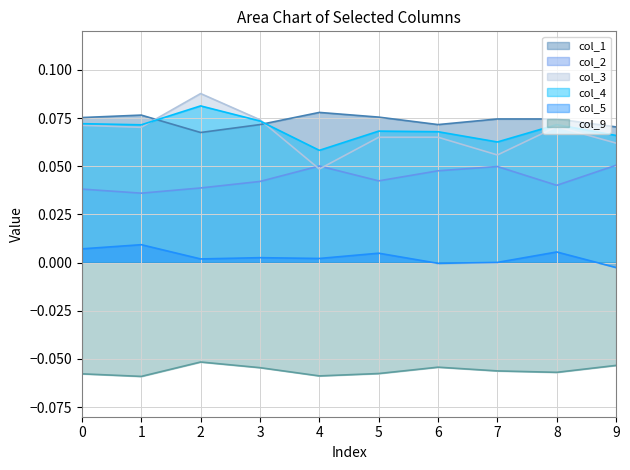

What is the value of the col_1 point at the 2nd from the left?

0.1